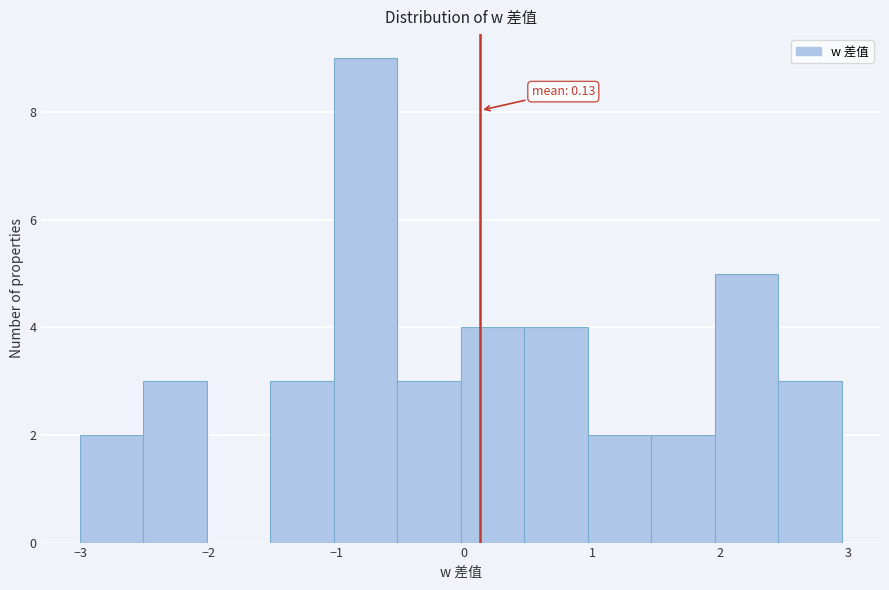

Over which range of the x-axis is the bar tallest?

-1.0 to -0.5